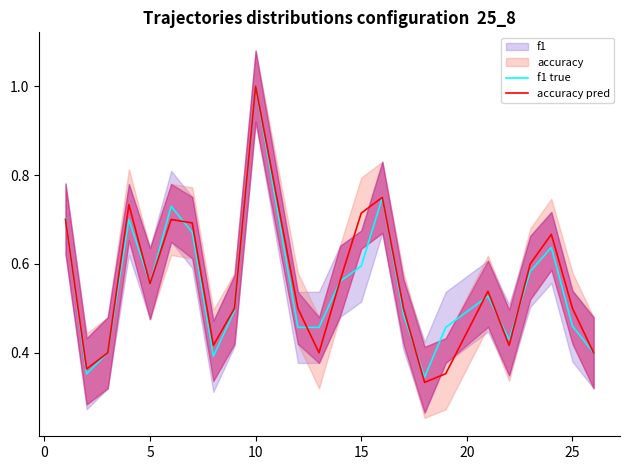

In accuracy pred, how many points are higher than both neighbors (excluding endpoints)?

6